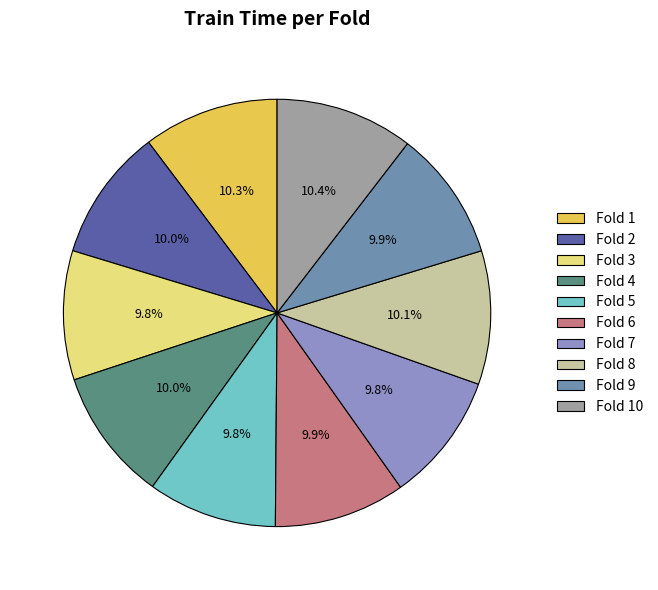

To the nearest percent, what percentage of the pie is Fold 1?

10%